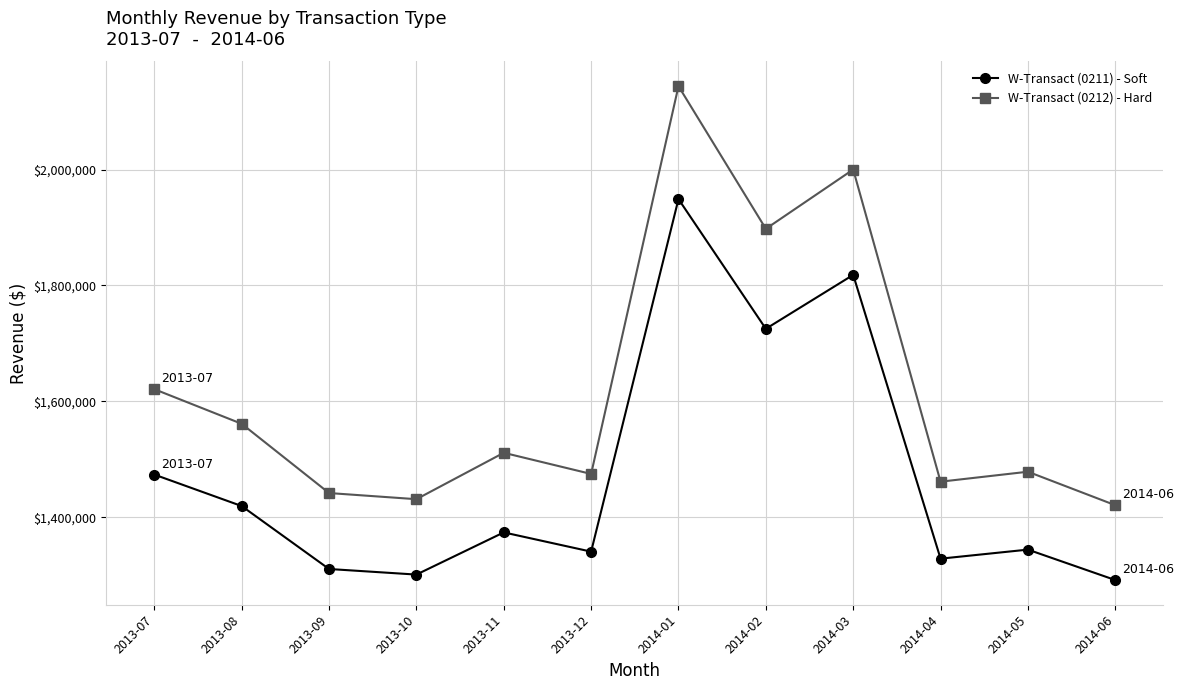

At which category does the chart reach its minimum across all series?

2014-06